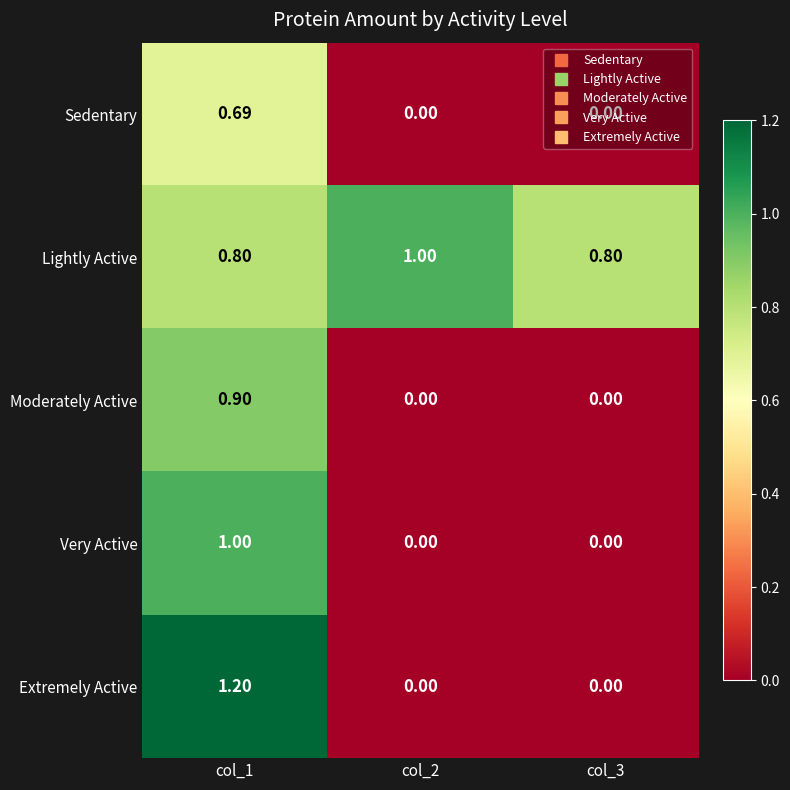

Rank the series at col_1 from highest to lowest value.

Extremely Active, Very Active, Moderately Active, Lightly Active, Sedentary